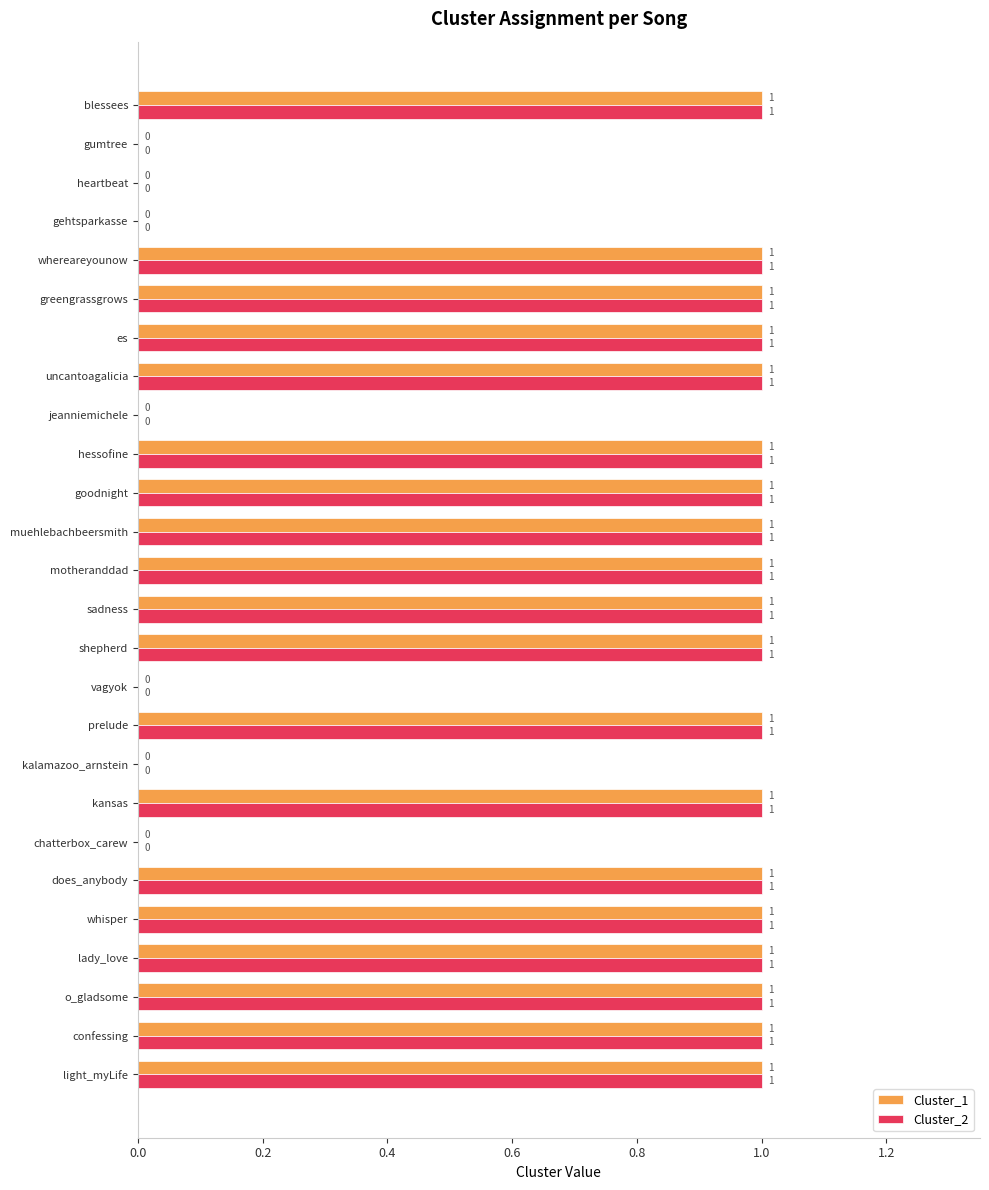

Is it true that Cluster_2 equals 1 at shepherd?

True